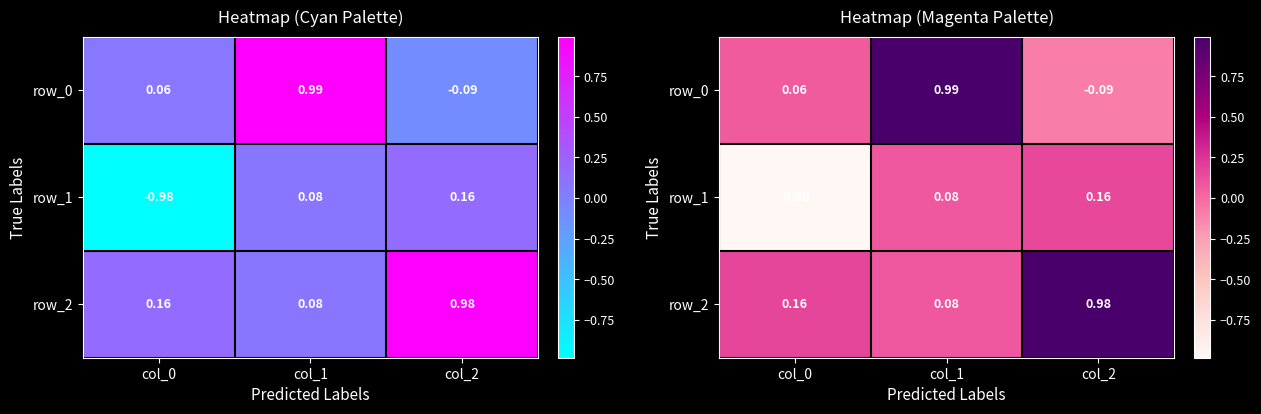

Which series has the largest total across all categories?

row_2